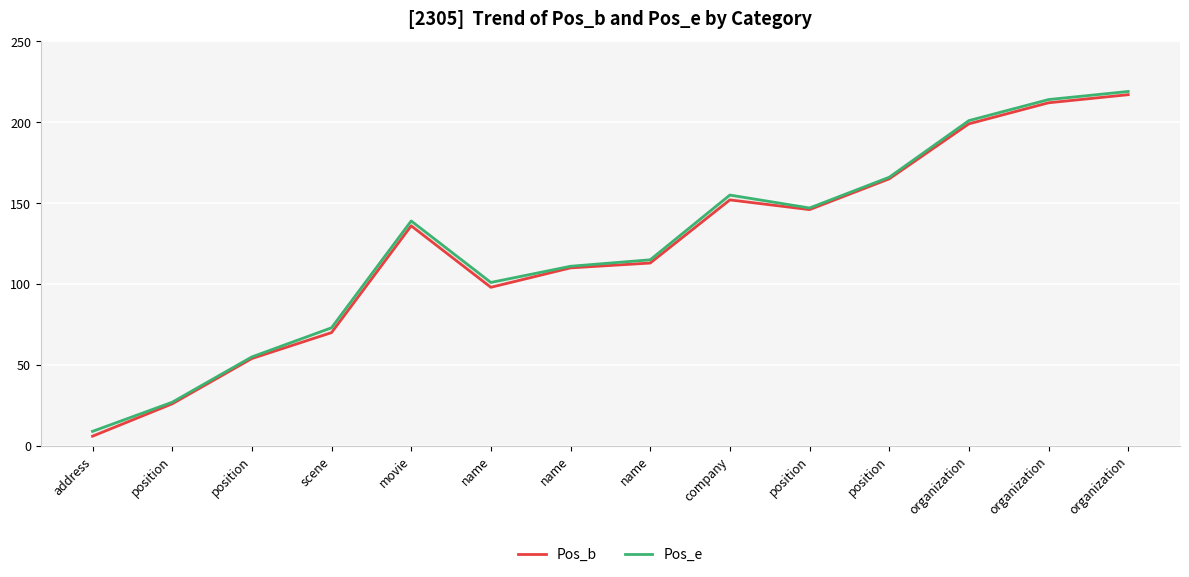

What is the label of the 2nd point from the left?

position